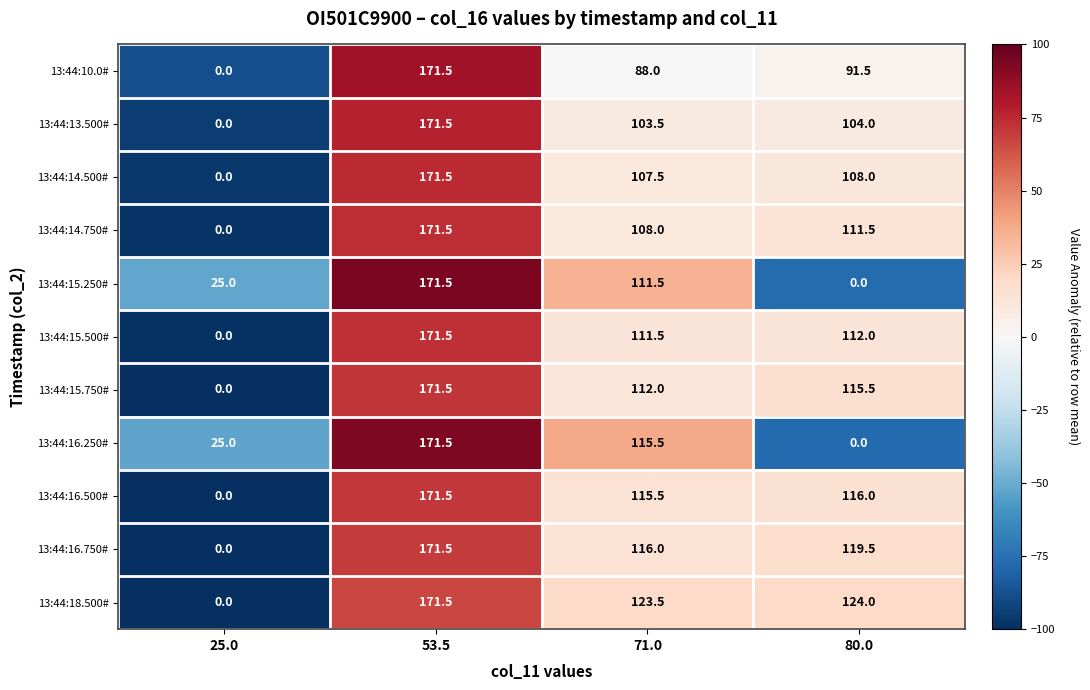

True or false: 13:44:15.750# has a value of 115.5 at 80.0.

True